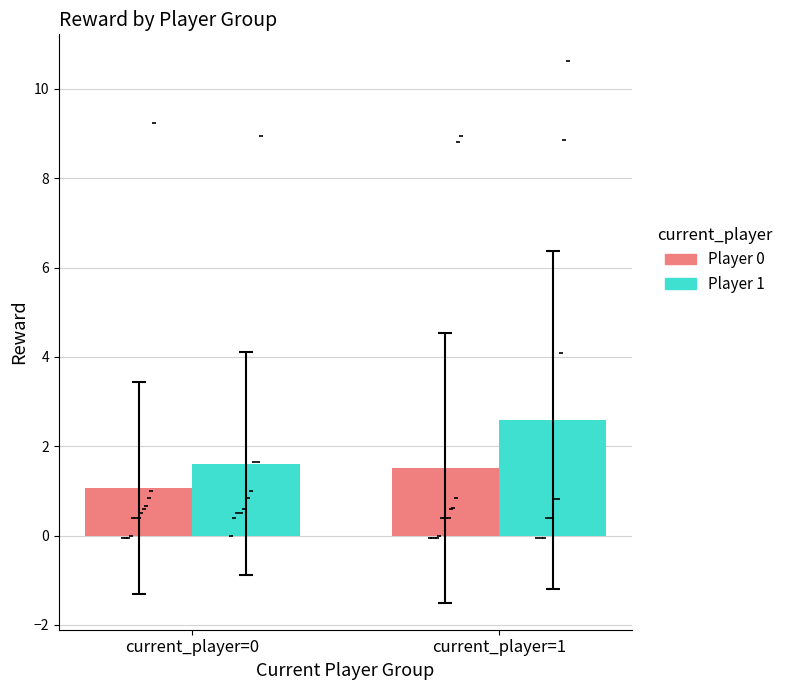

Which series has the largest Y range (max minus min)?

Player 1